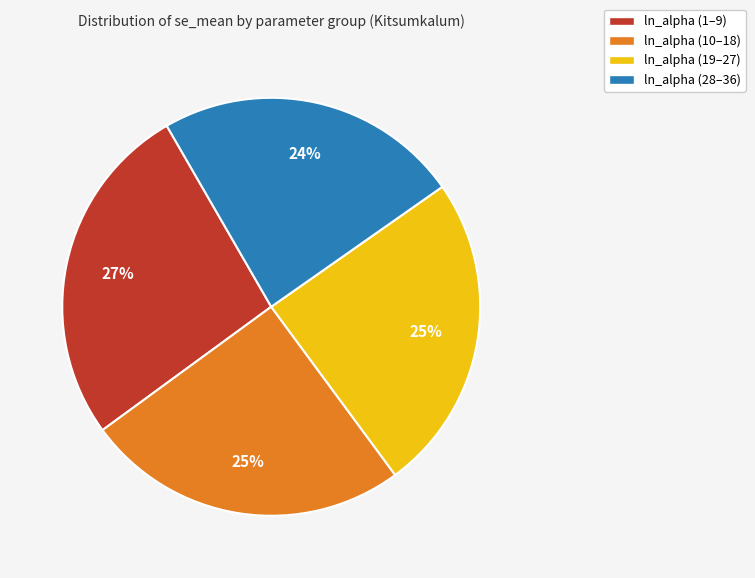

To the nearest percent, what is the difference between the largest and smallest slice percentages?

3%